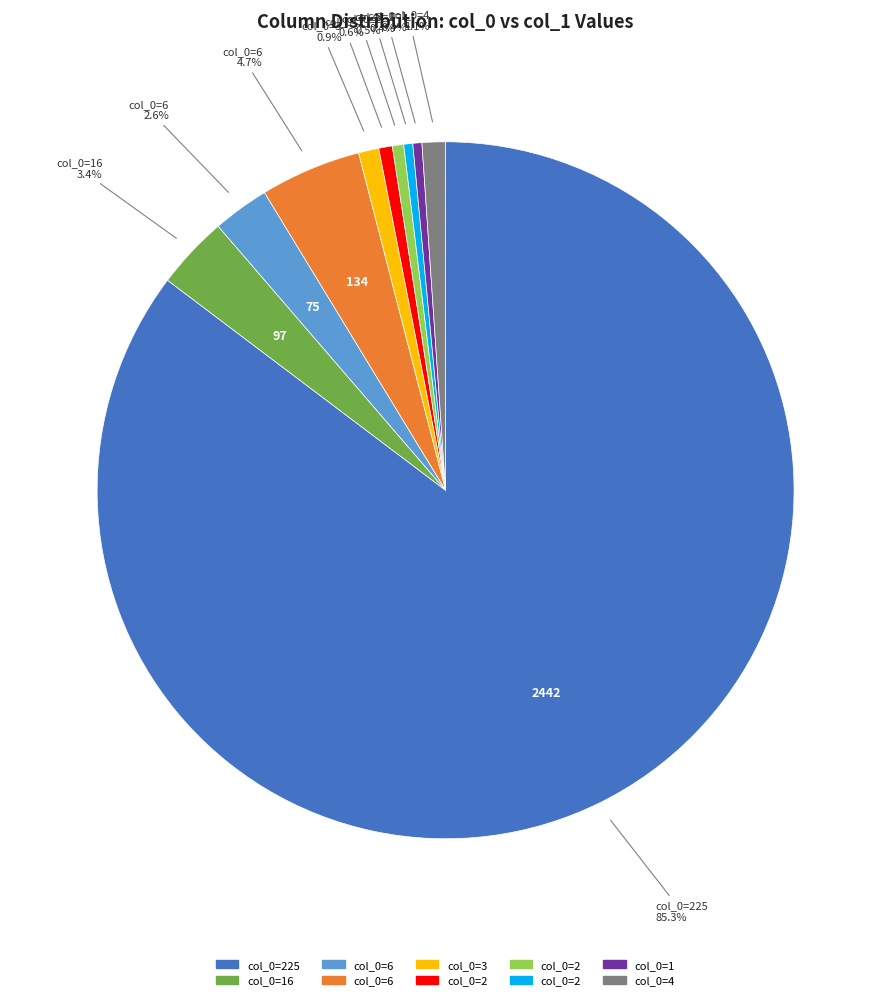

Does any single category account for the majority?

Yes